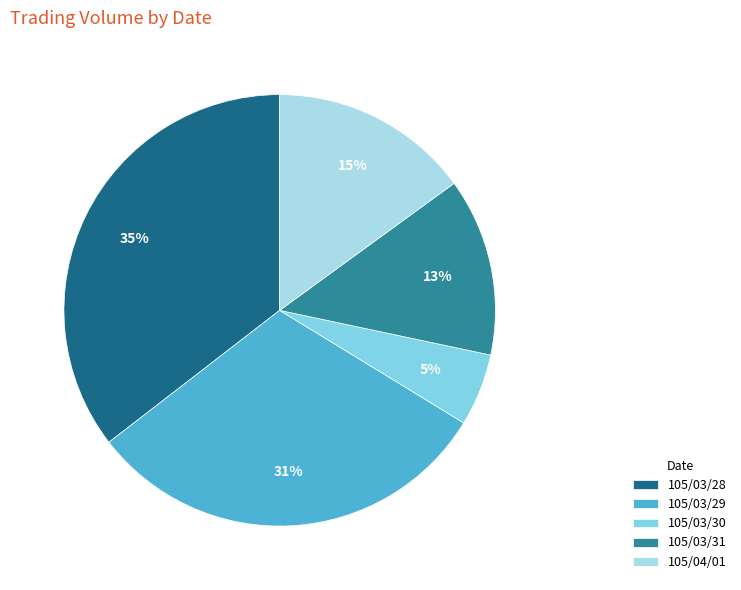

How many segments does this pie chart have?

5